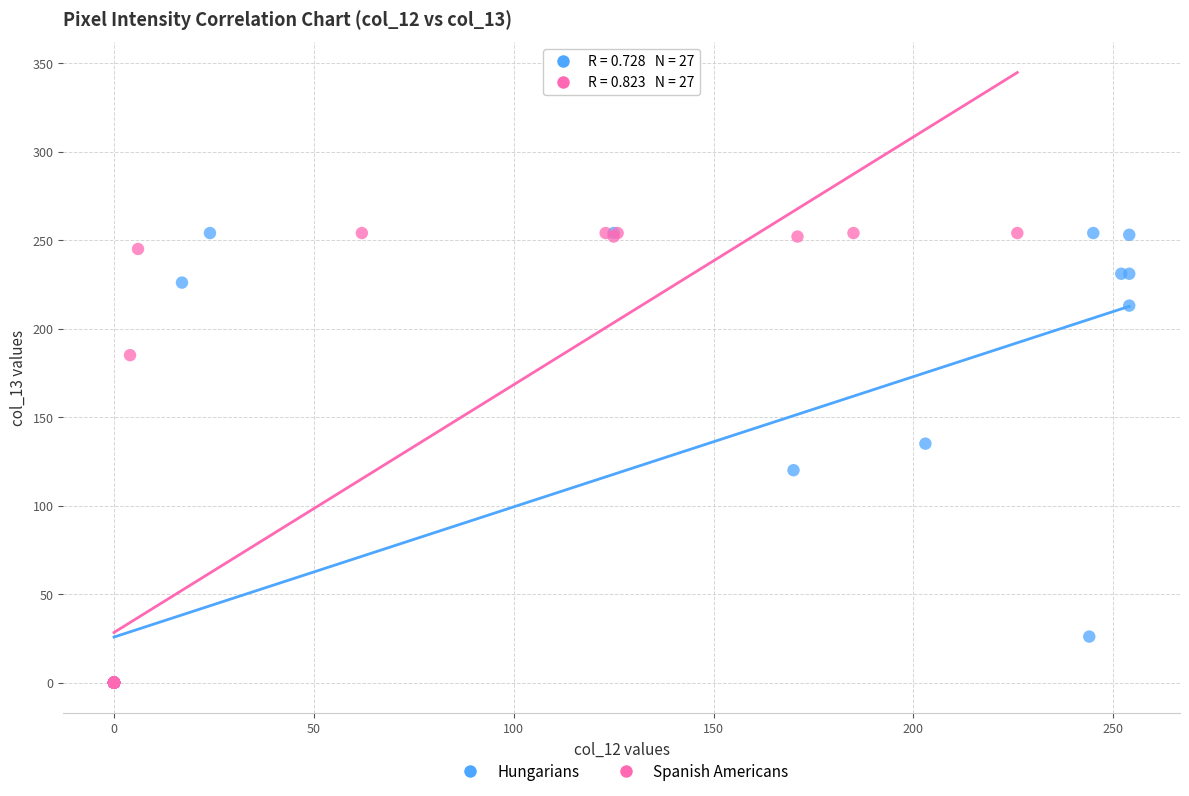

What are all the series names shown in the legend?

Hungarians, Spanish Americans